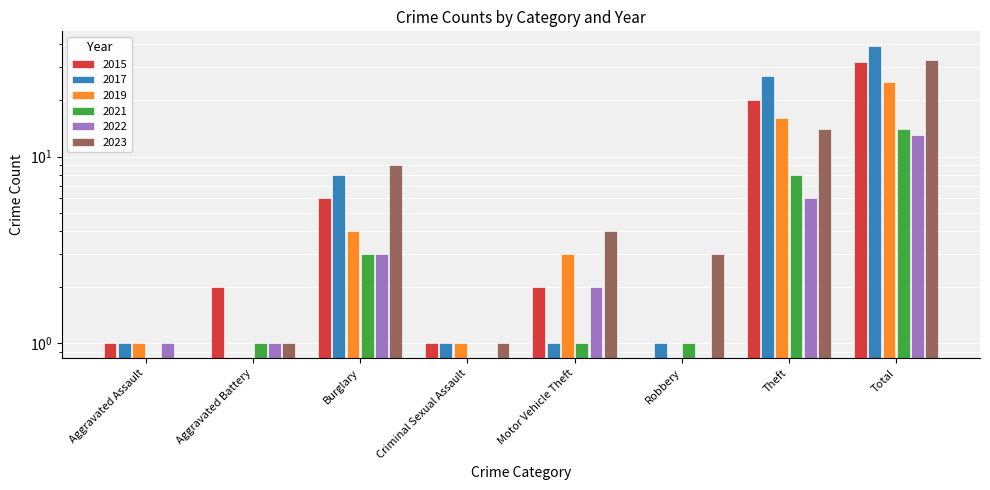

What is the difference between the 2023 values at Aggravated Assault and Burglary?

9